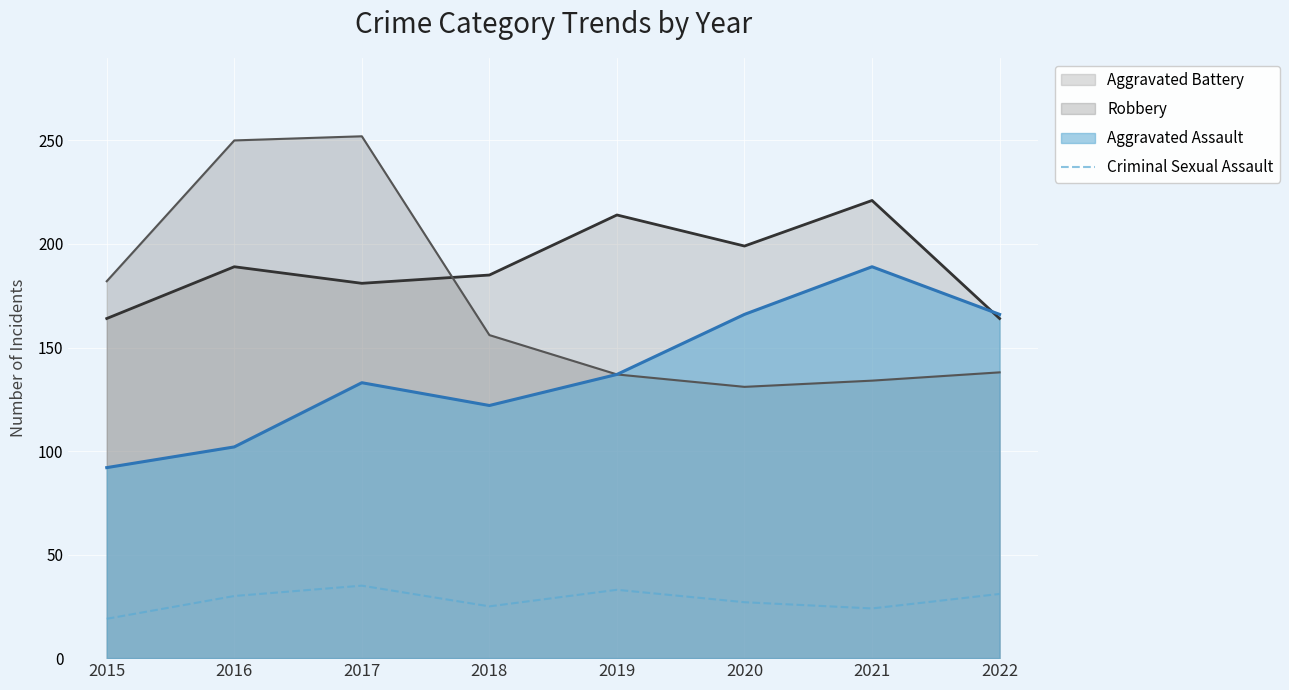

What is the difference between the values at 2017 and 2021?

11